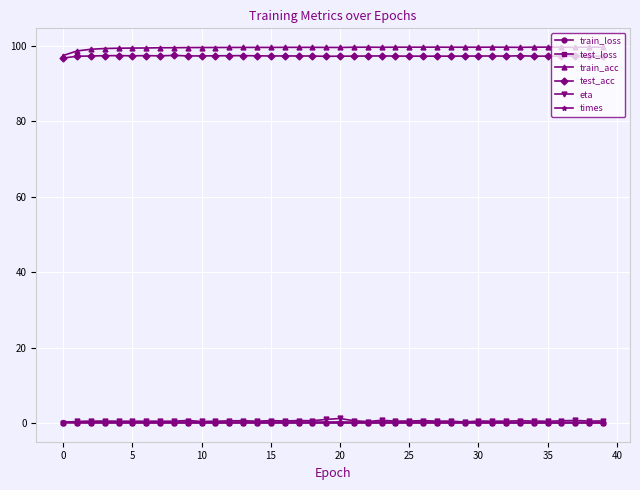

True or false: times and test_acc intersect in this chart.

False